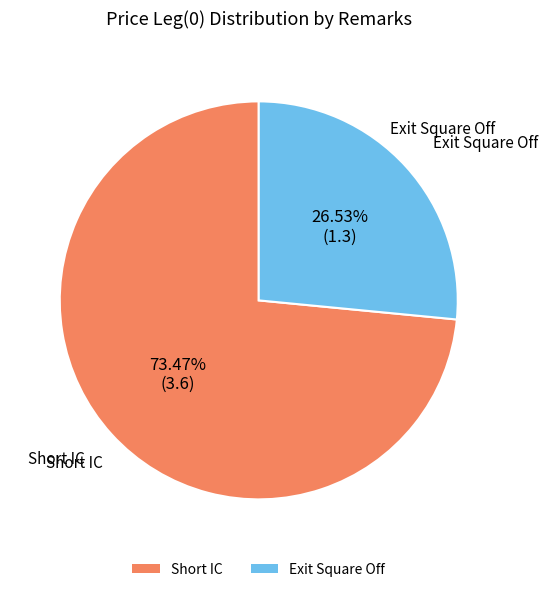

What is the ratio of the value at Short IC to the value at Exit Square Off?

2.8